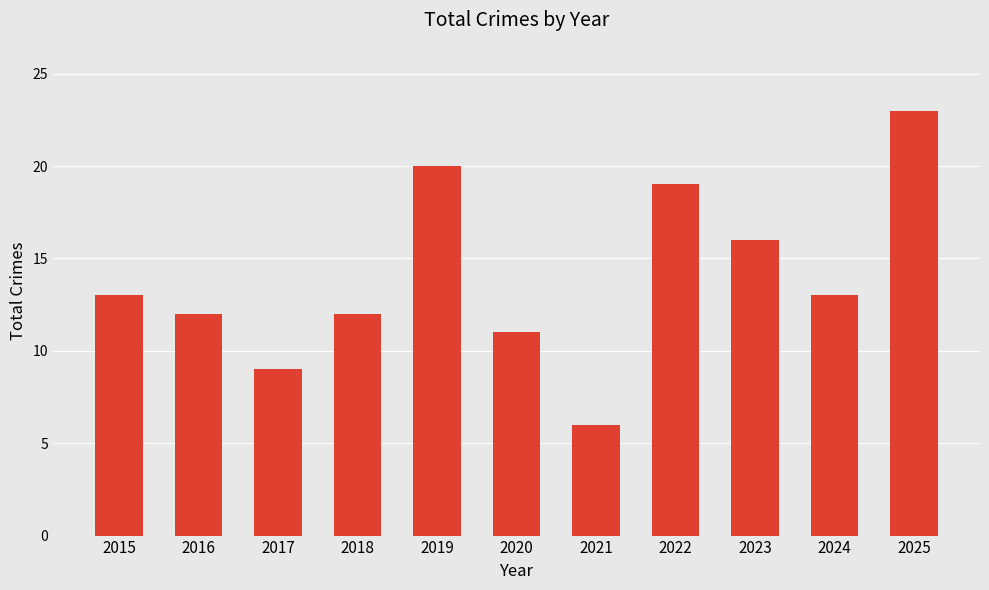

Reading right to left, what are all the values shown in this chart?

23	13	16	19	6	11	20	12	9	12	13